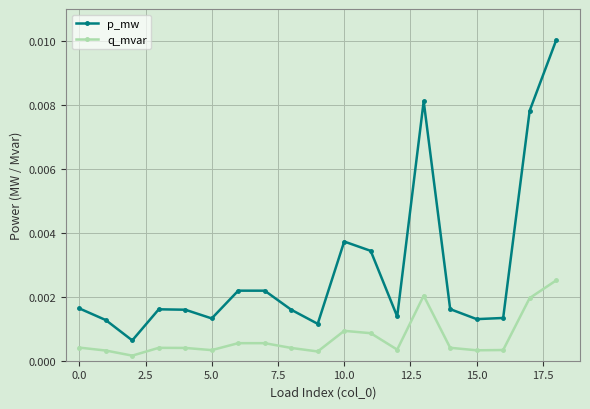

Which series has the widest spread of values?

p_mw